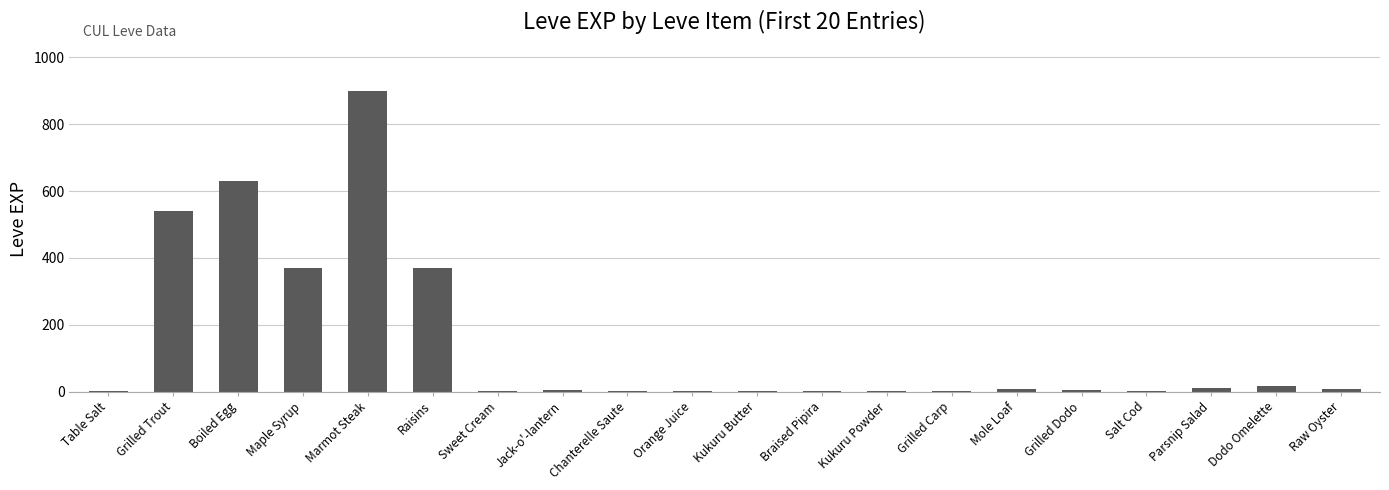

The chart shows a value of 370 at Maple Syrup. True or false?

True